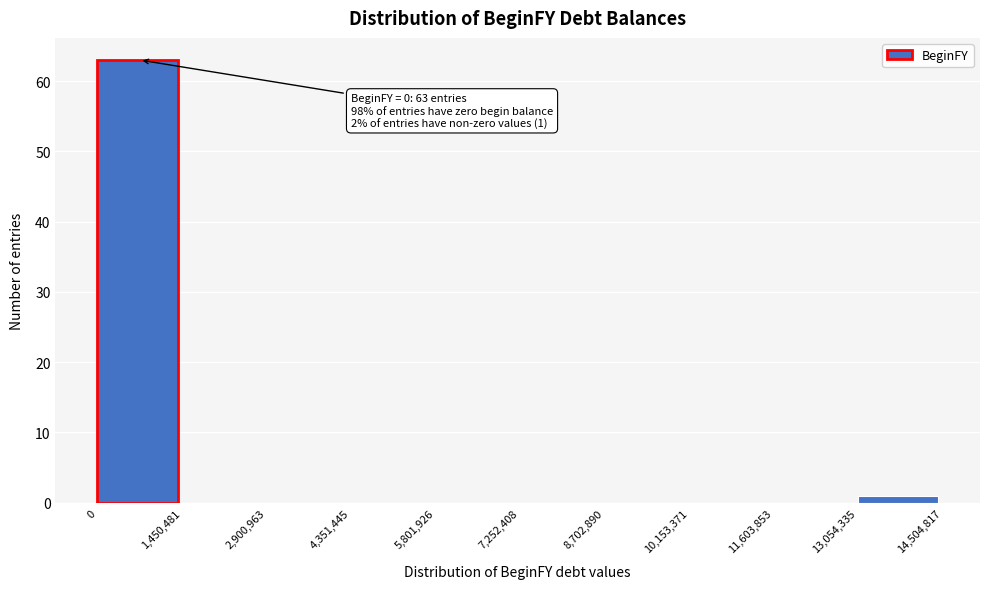

Over which range of the x-axis is the bar tallest?

0 to 1,450,481